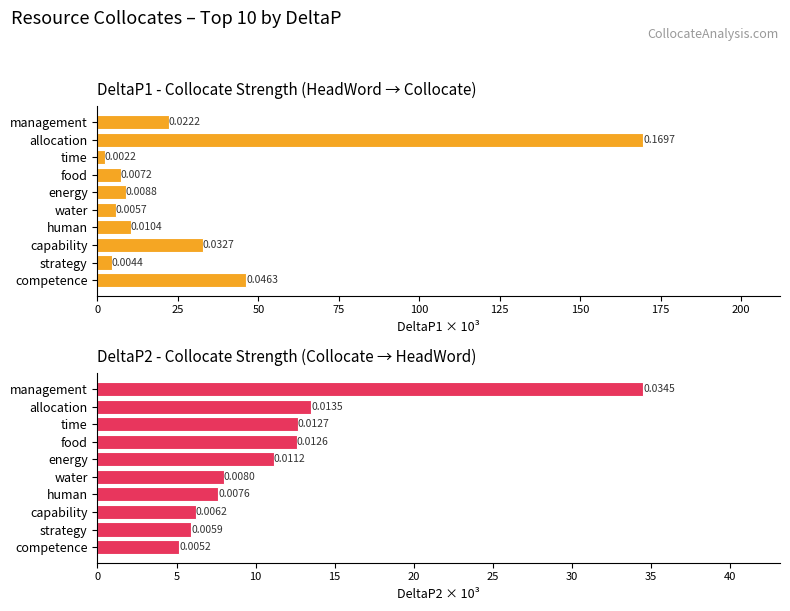

What are all the series names shown in the legend?

DeltaP1, DeltaP2